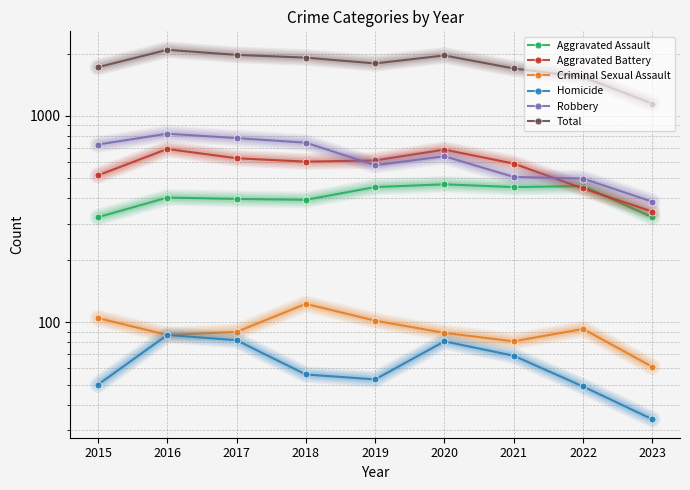

True or false: Criminal Sexual Assault and Aggravated Assault cross at least once.

False